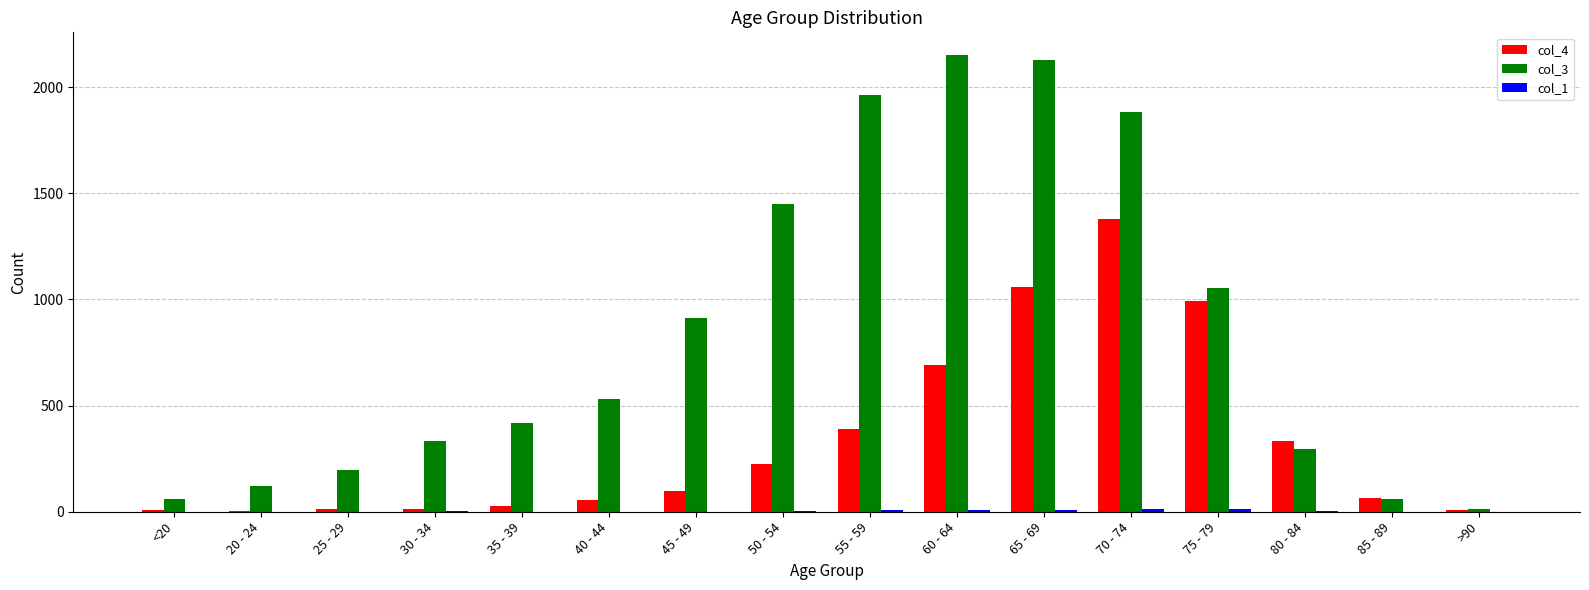

True or false: col_4 has a value of 132 at 55 - 59.

False